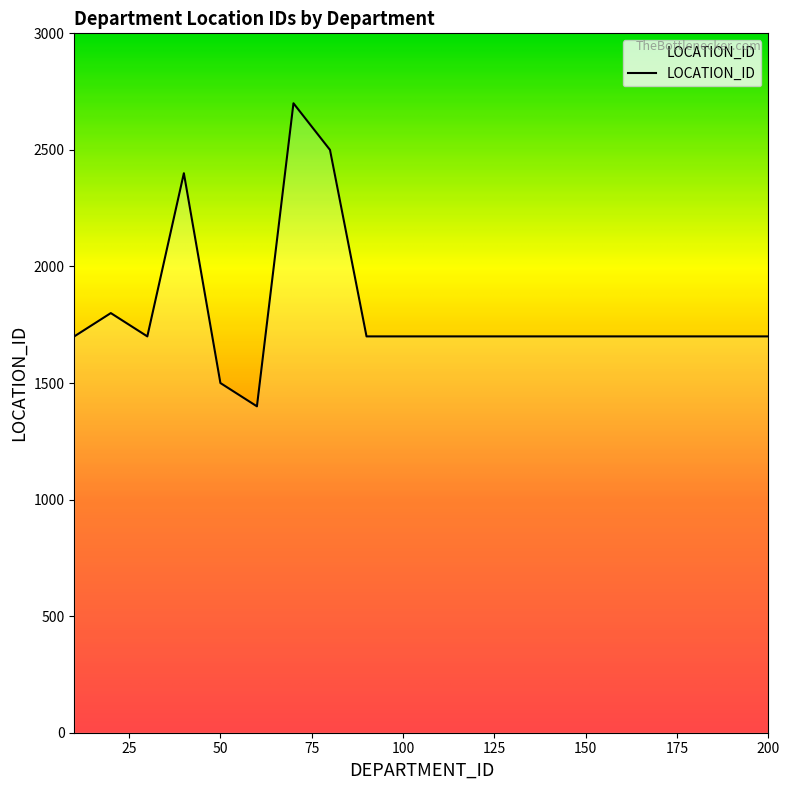

What is the minimum value shown in the chart?

1400